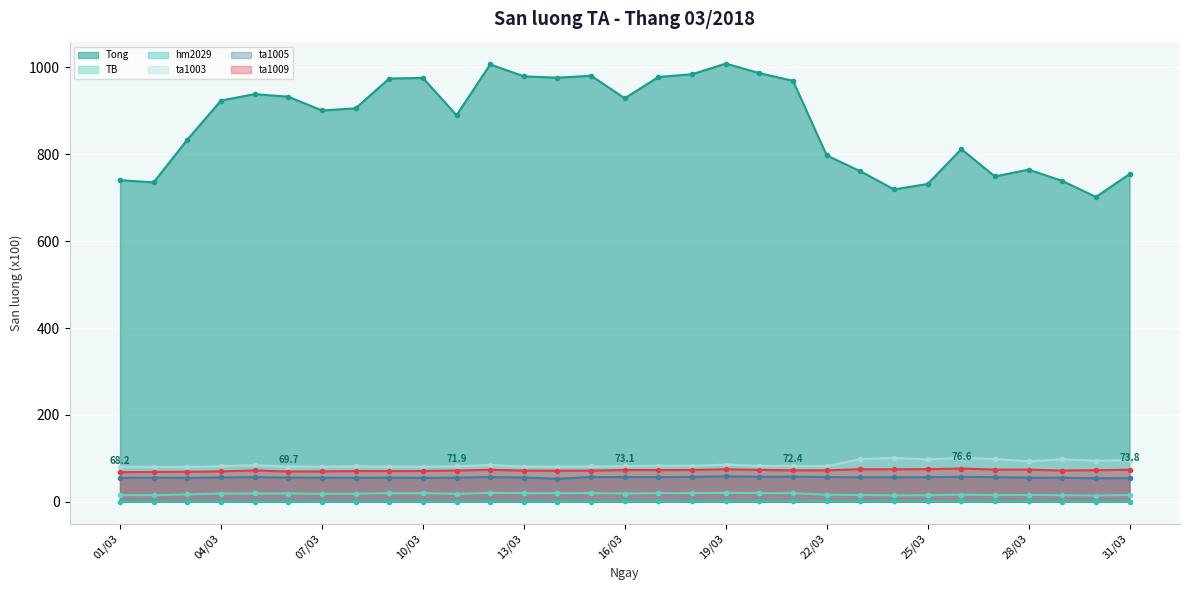

What is the difference between the second highest and second lowest values in the Tong series?

287.8